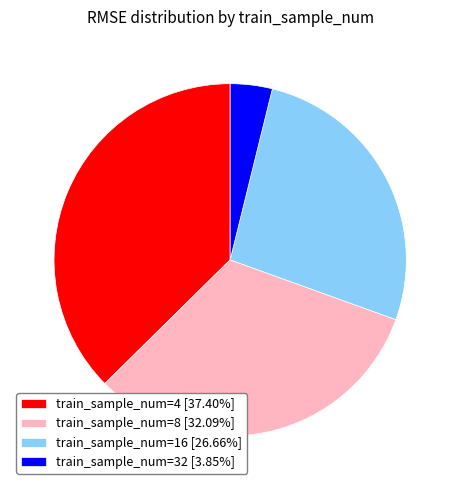

Approximately how many times larger is the value at train_sample_num=8 [32.09%] compared to train_sample_num=32 [3.85%]?

8.3